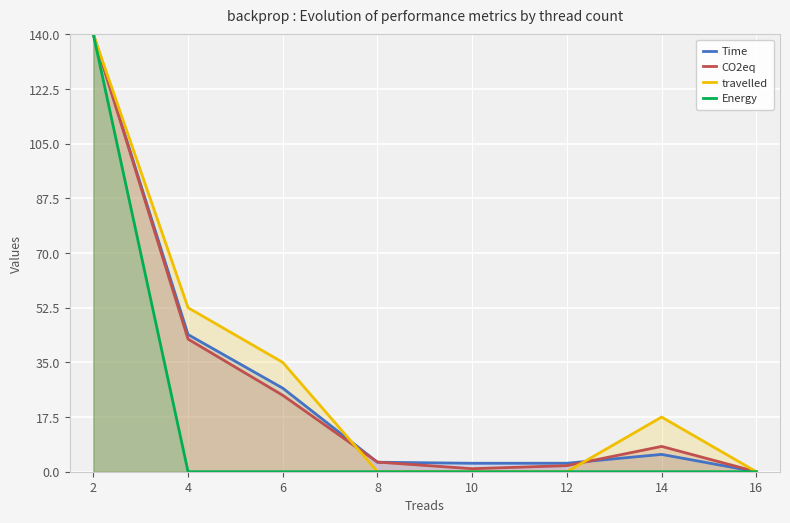

The travelled series shows 17.5 at 14. True or false?

True